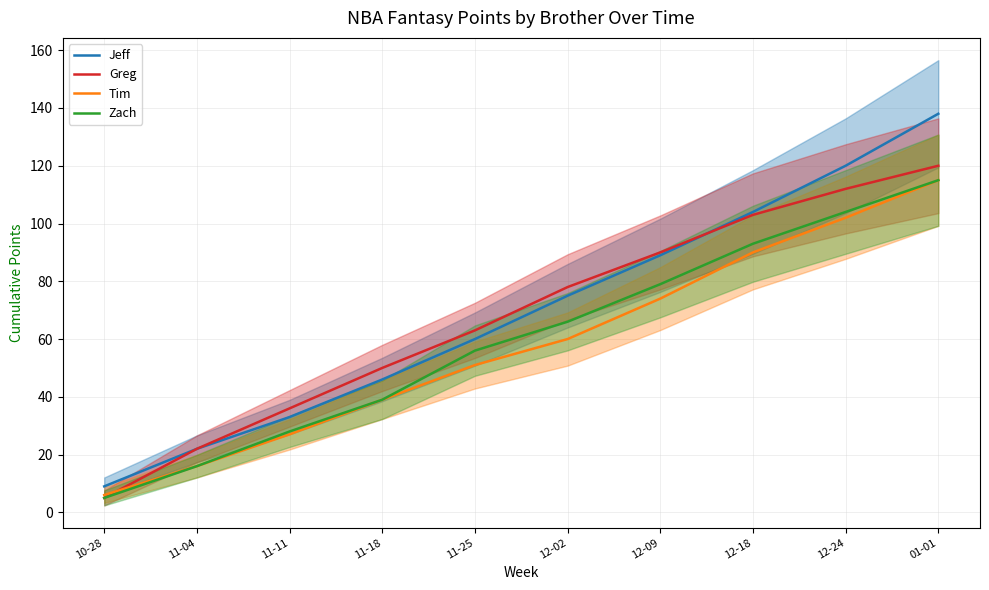

At which label is Greg closest to 62?

11-25